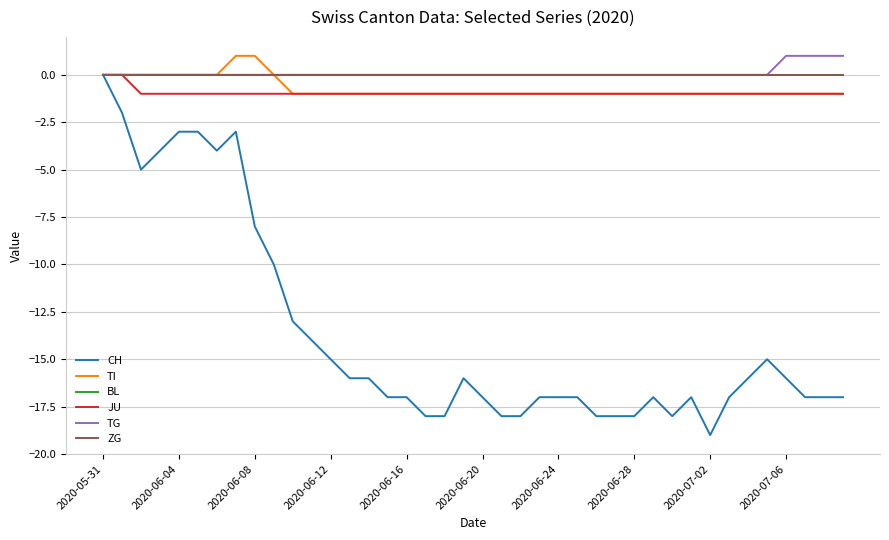

Reading left to right, list all the values displayed in this chart.

CH: 0	-2	-5	-4	-3	-3	-4	-3	-8	-10	-13	-14	-15	-16	-16	-17	-17	-18	-18	-16	-17	-18	-18	-17	-17	-17	-18	-18	-18	-17	-18	-17	-19	-17	-16	-15	-16	-17	-17	-17
TI: 0	0	0	0	0	0	0	1	1	0	-1	-1	-1	-1	-1	-1	-1	-1	-1	-1	-1	-1	-1	-1	-1	-1	-1	-1	-1	-1	-1	-1	-1	-1	-1	-1	-1	-1	-1	-1
BL: 0	0	0	0	0	0	0	0	0	0	0	0	0	0	0	0	0	0	0	0	0	0	0	0	0	0	0	0	0	0	0	0	0	0	0	0	0	0	0	0
JU: 0	0	-1	-1	-1	-1	-1	-1	-1	-1	-1	-1	-1	-1	-1	-1	-1	-1	-1	-1	-1	-1	-1	-1	-1	-1	-1	-1	-1	-1	-1	-1	-1	-1	-1	-1	-1	-1	-1	-1
TG: 0	0	0	0	0	0	0	0	0	0	0	0	0	0	0	0	0	0	0	0	0	0	0	0	0	0	0	0	0	0	0	0	0	0	0	0	1	1	1	1
ZG: 0	0	0	0	0	0	0	0	0	0	0	0	0	0	0	0	0	0	0	0	0	0	0	0	0	0	0	0	0	0	0	0	0	0	0	0	0	0	0	0